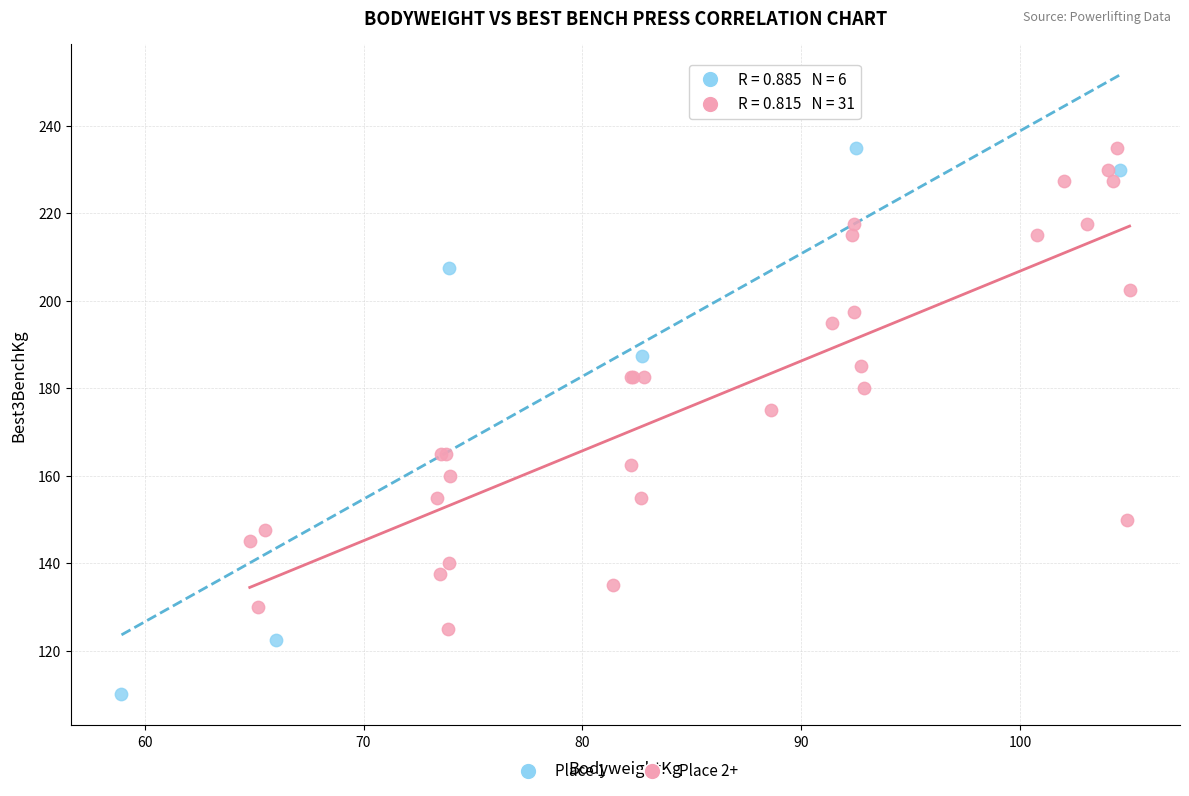

What are all the series names shown in the legend?

Place 1, Place 2+